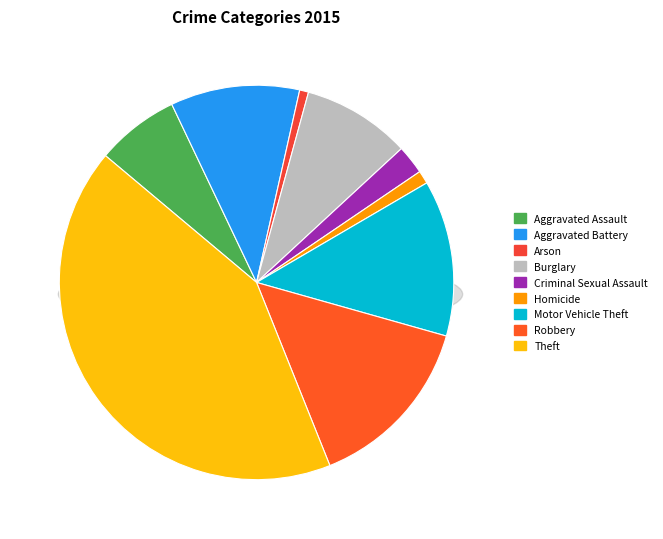

Approximately how many times larger is the value at Aggravated Assault compared to Criminal Sexual Assault?

2.9